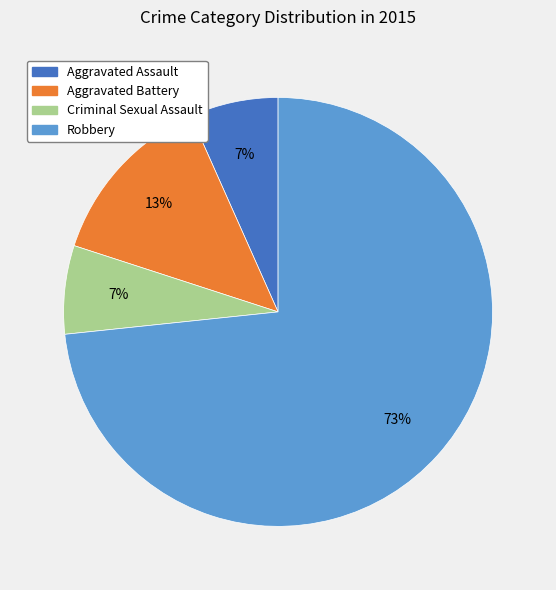

Which has a higher value, Robbery or Criminal Sexual Assault?

Robbery